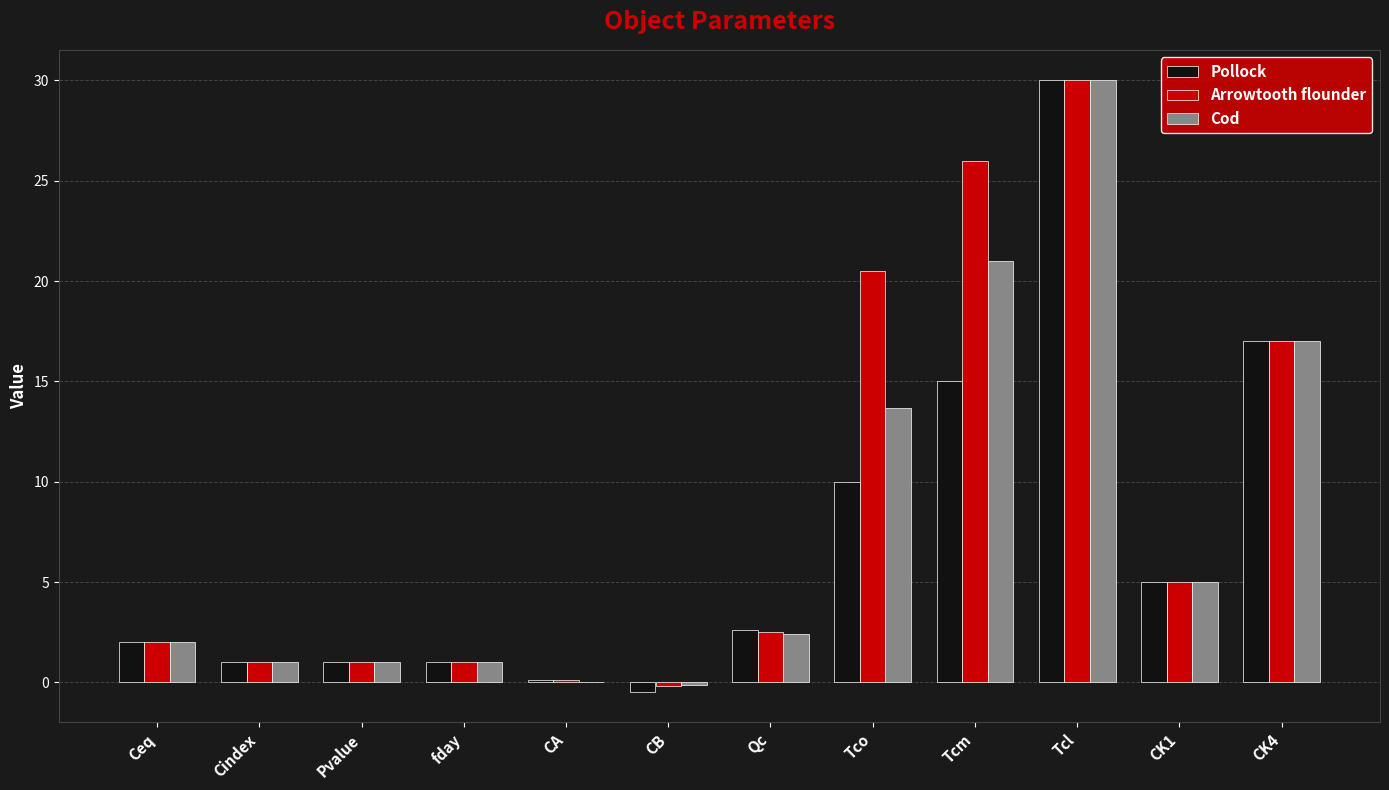

How many series are shown in this chart?

3